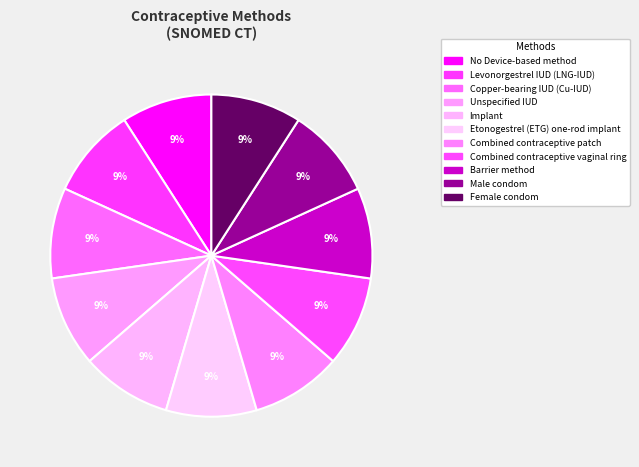

What is the largest slice in the pie chart?

Combined contraceptive patch